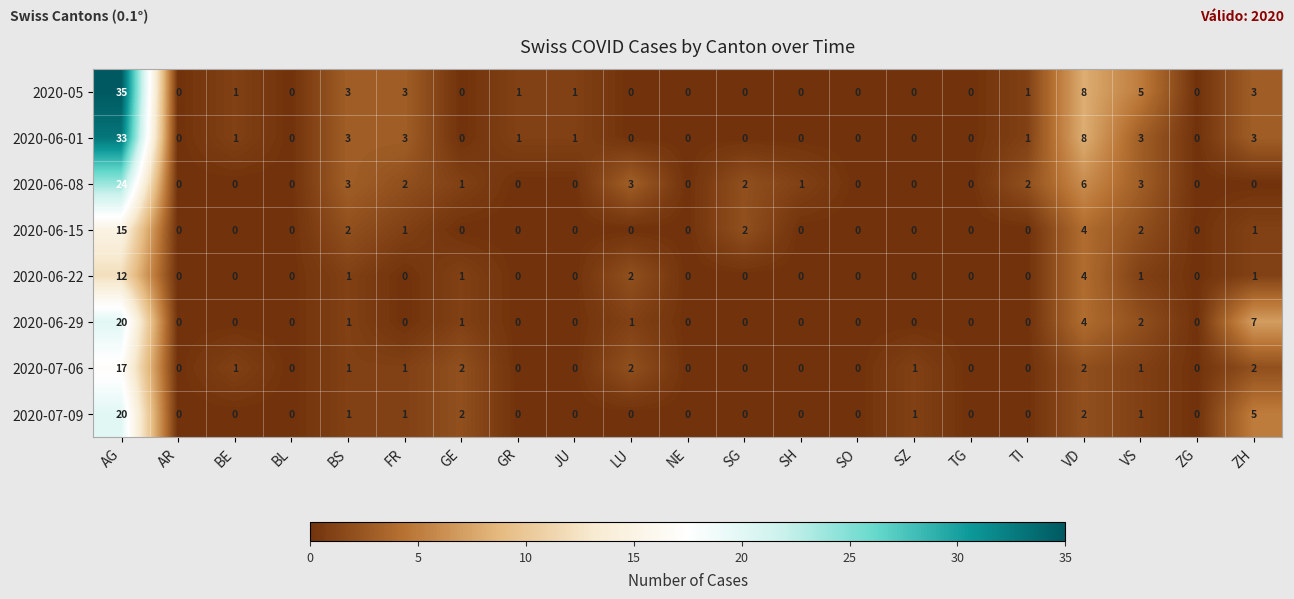

What is the maximum value shown in the chart?

35